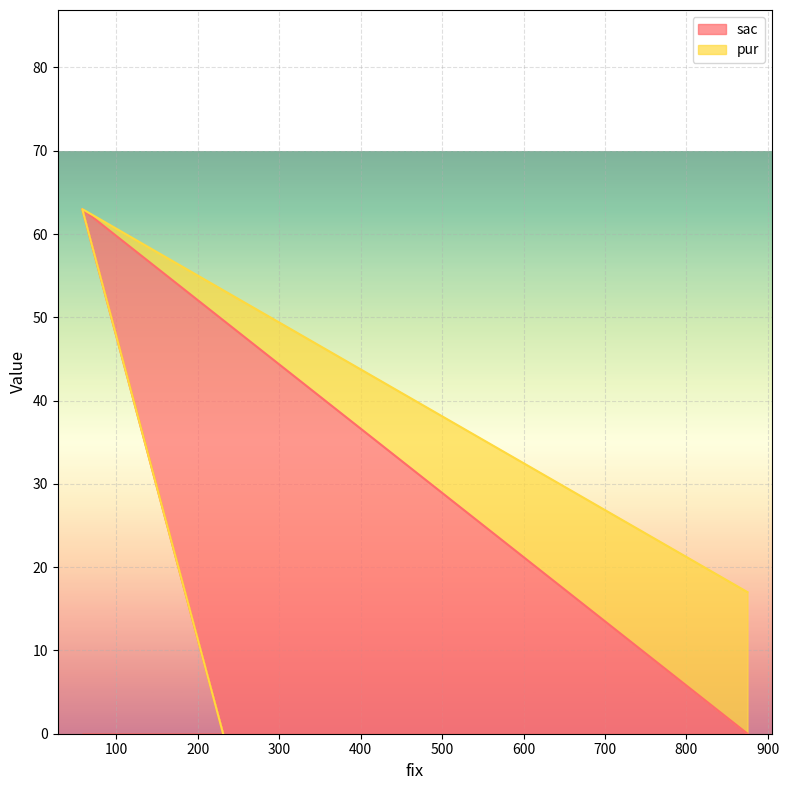

Between 875 and 231, which is larger?

875